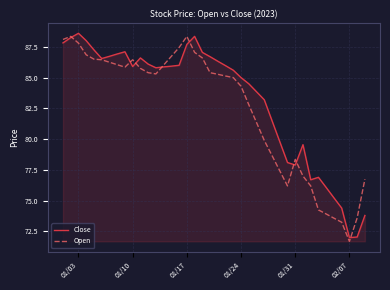

Which series has the largest total across all categories?

Close